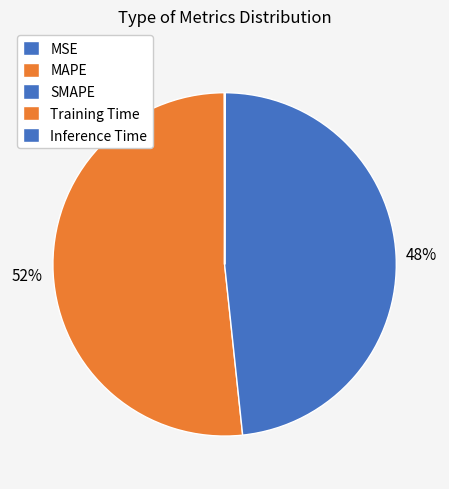

How many segments does this pie chart have?

5